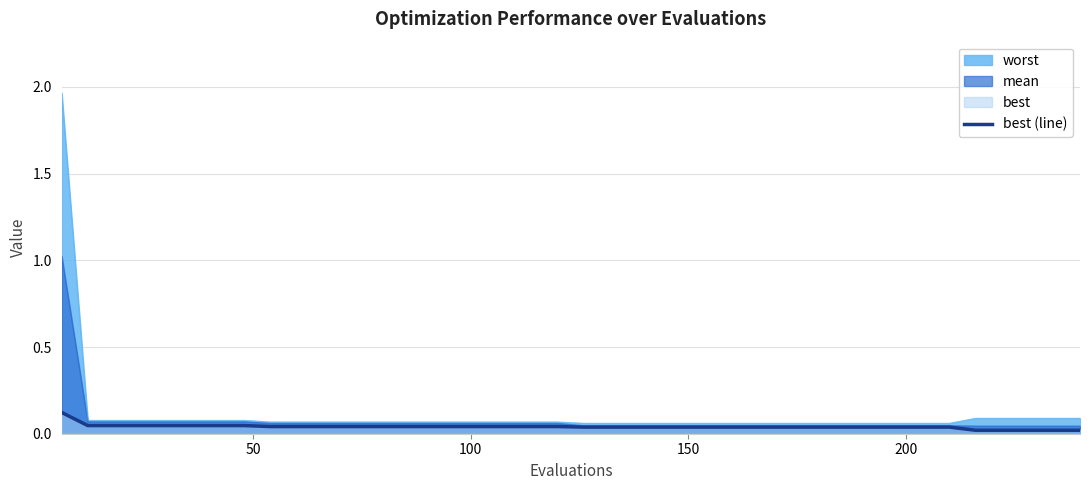

List the series in order of their peak value, lowest first.

best (line), mean, worst